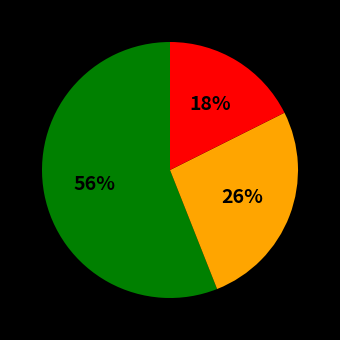

Does any single category account for the majority?

Yes